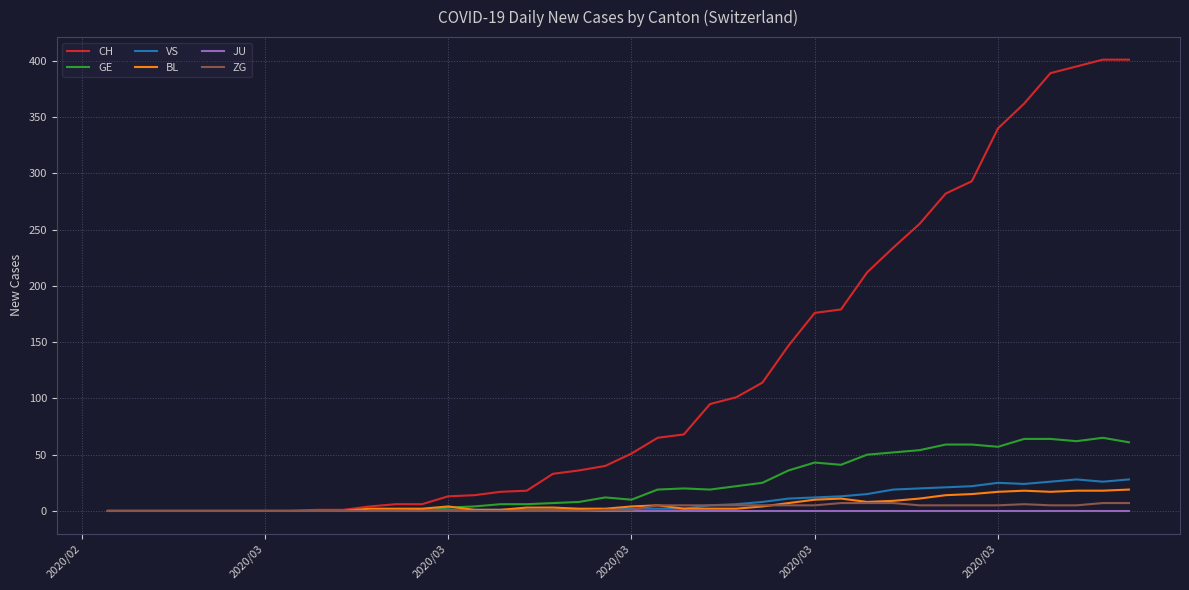

Which series has the largest range (max minus min)?

CH